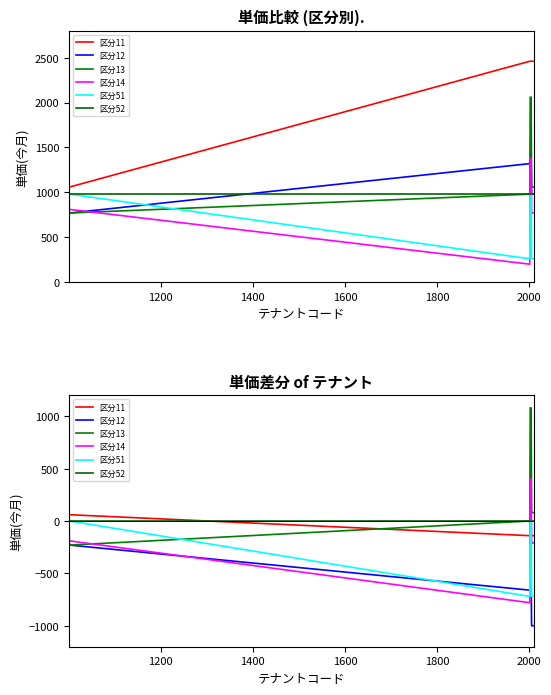

The value of 区分51 at 11 is -236. True or false?

False